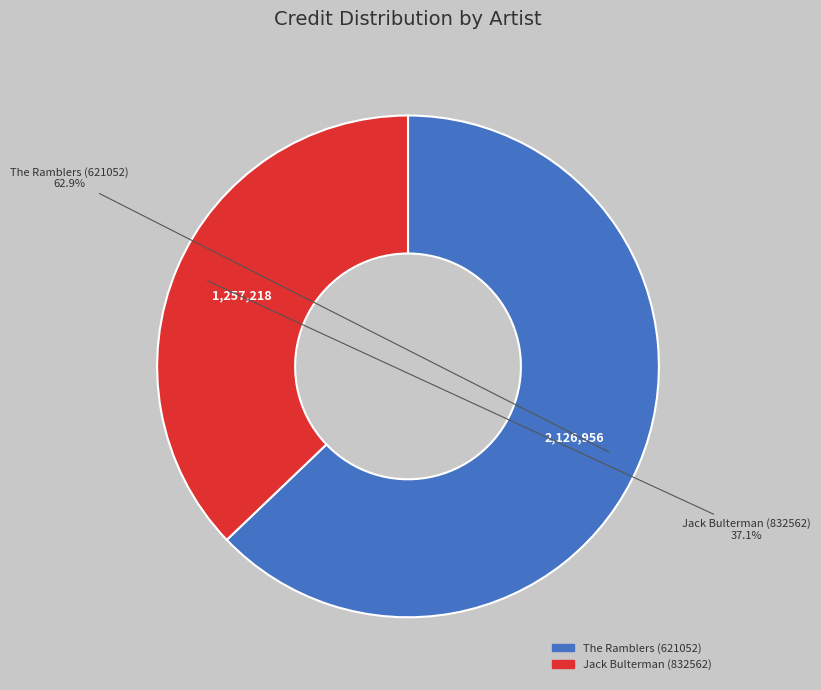

Is there any slice that represents more than half of the pie?

Yes